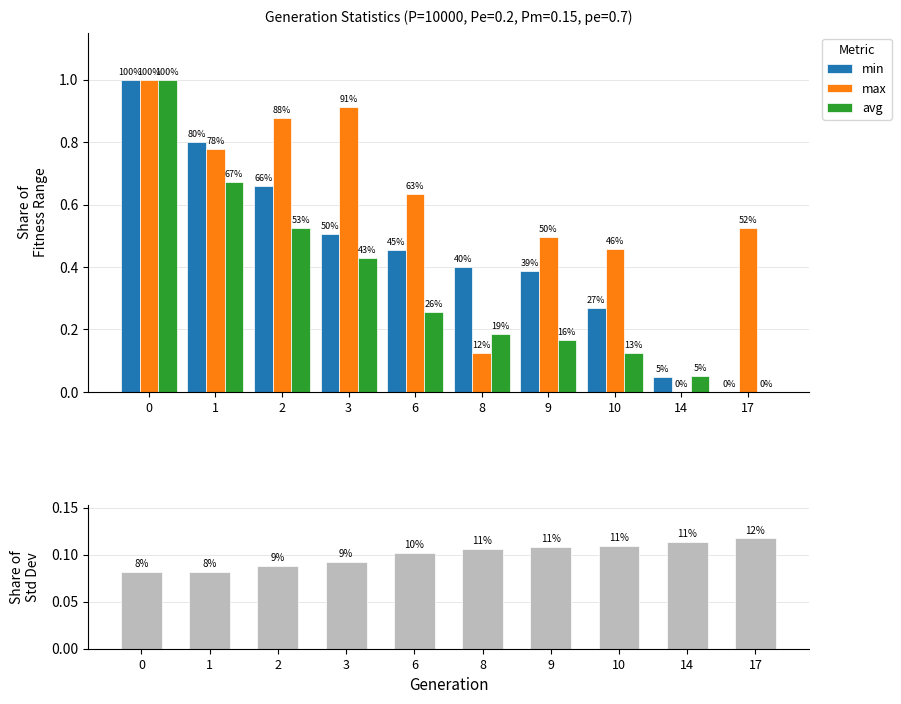

List the series in order of their peak value, lowest first.

std, max, avg, min